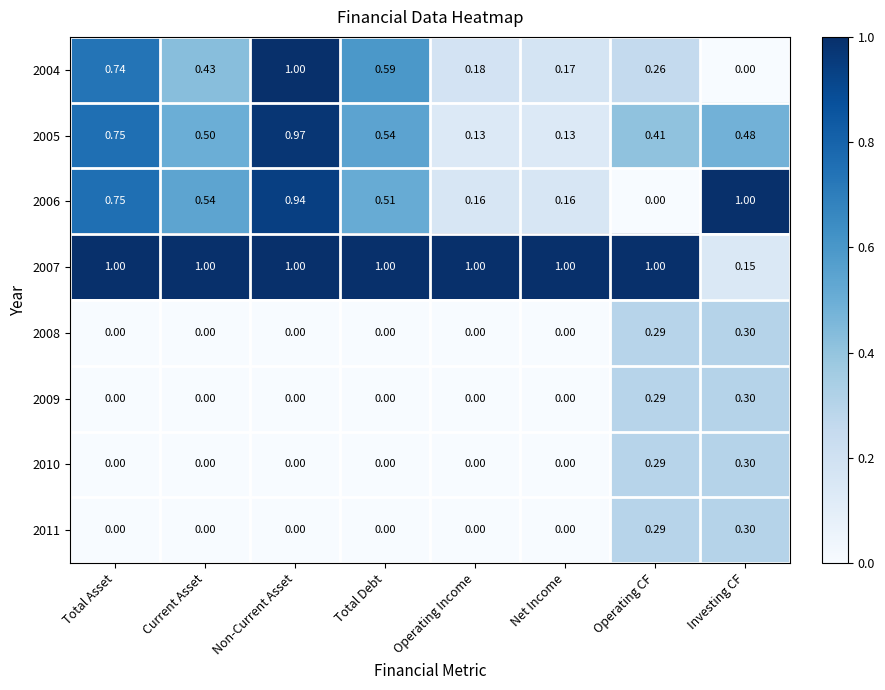

At which category is the sum across all series the highest?

Non-Current Asset